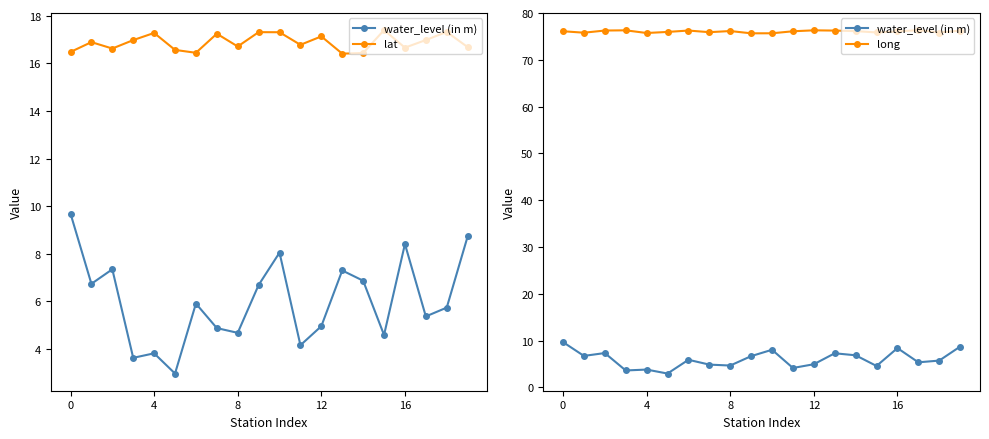

List the series in order of their overall mean, highest first.

long, lat, water_level (in m)